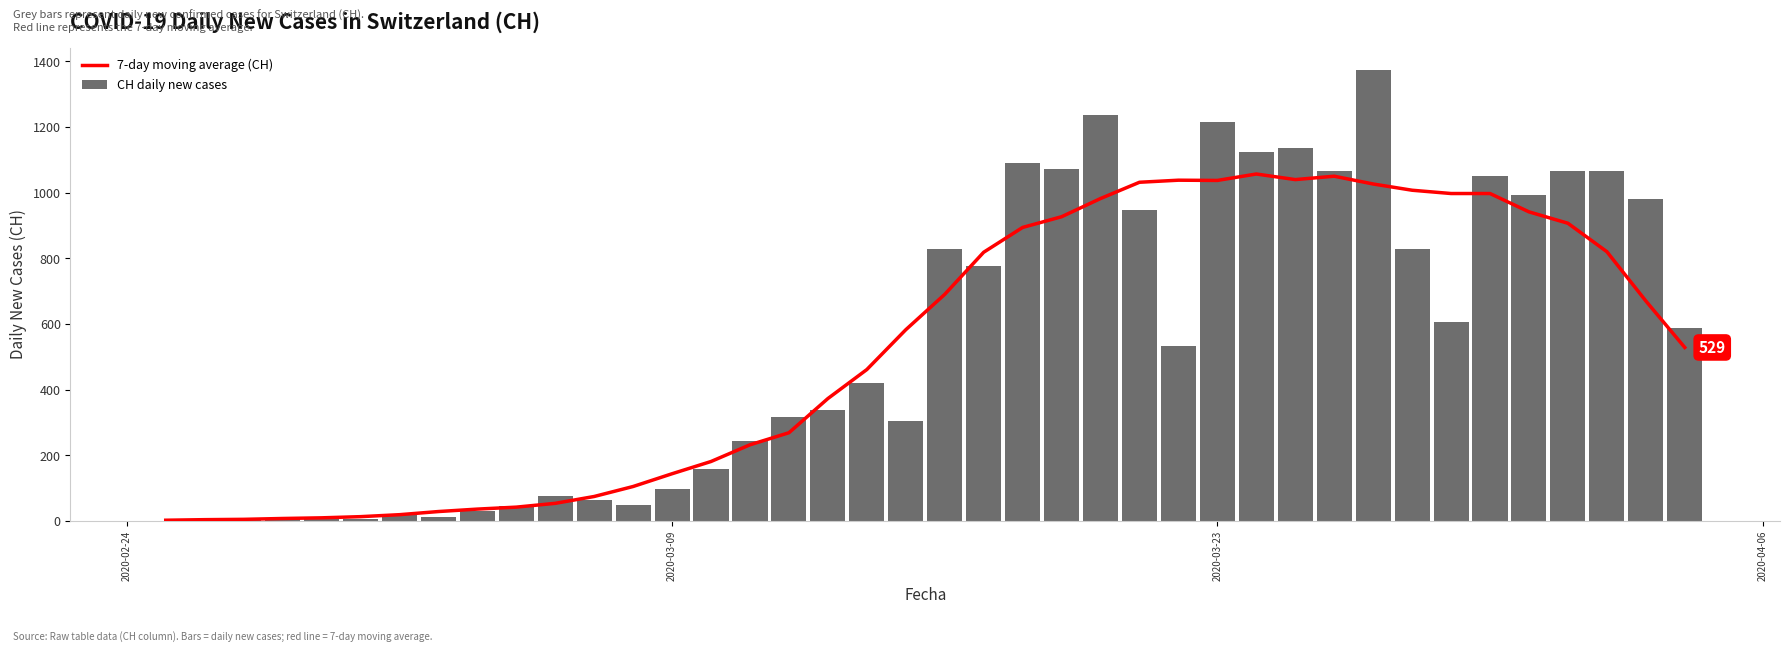

What is the sum of all CH daily new cases values?

21806